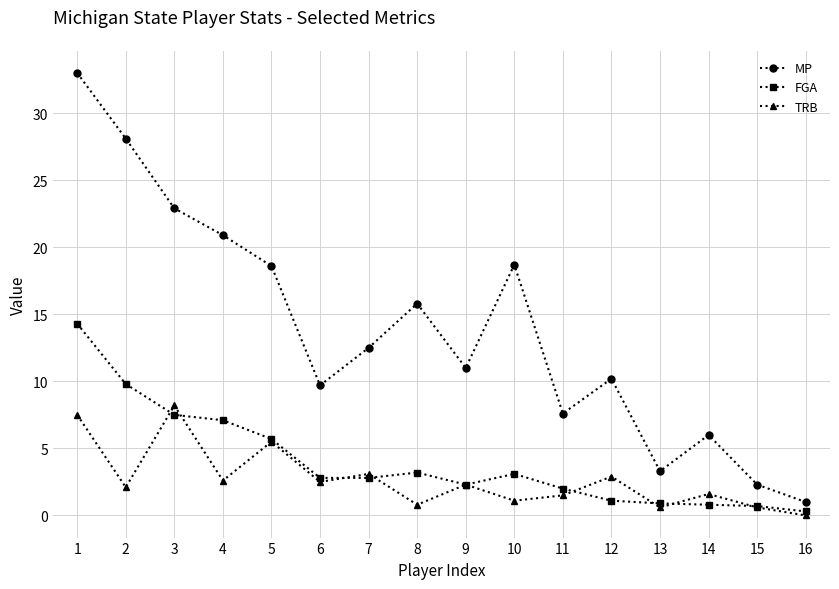

How many interior local peaks does the TRB series have?

6